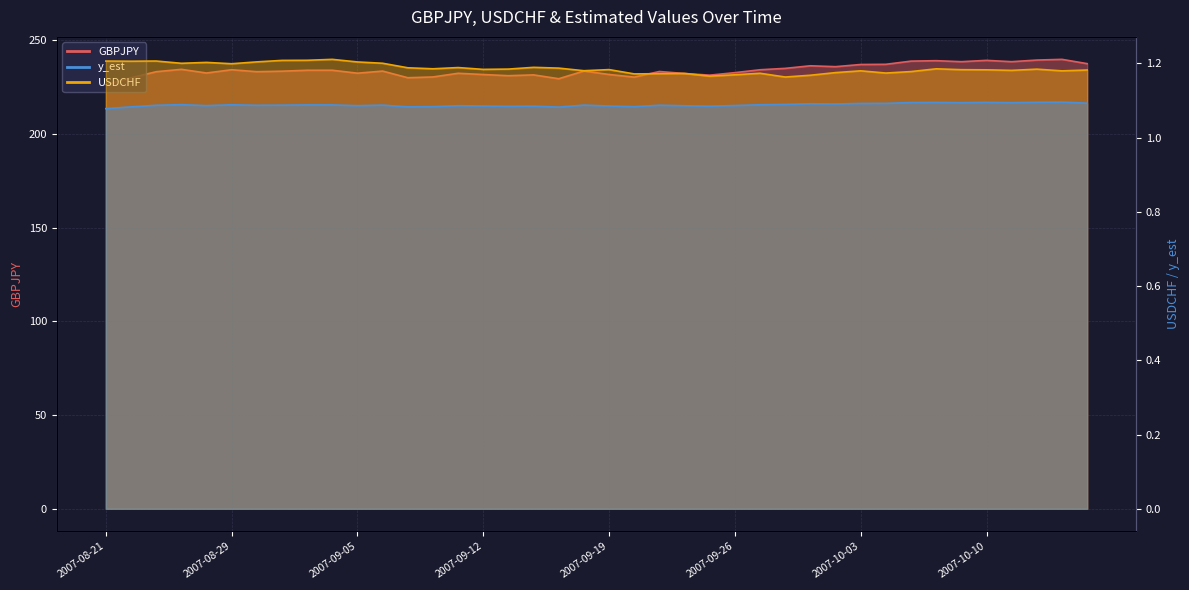

What is the average value of the USDCHF series?

1.2